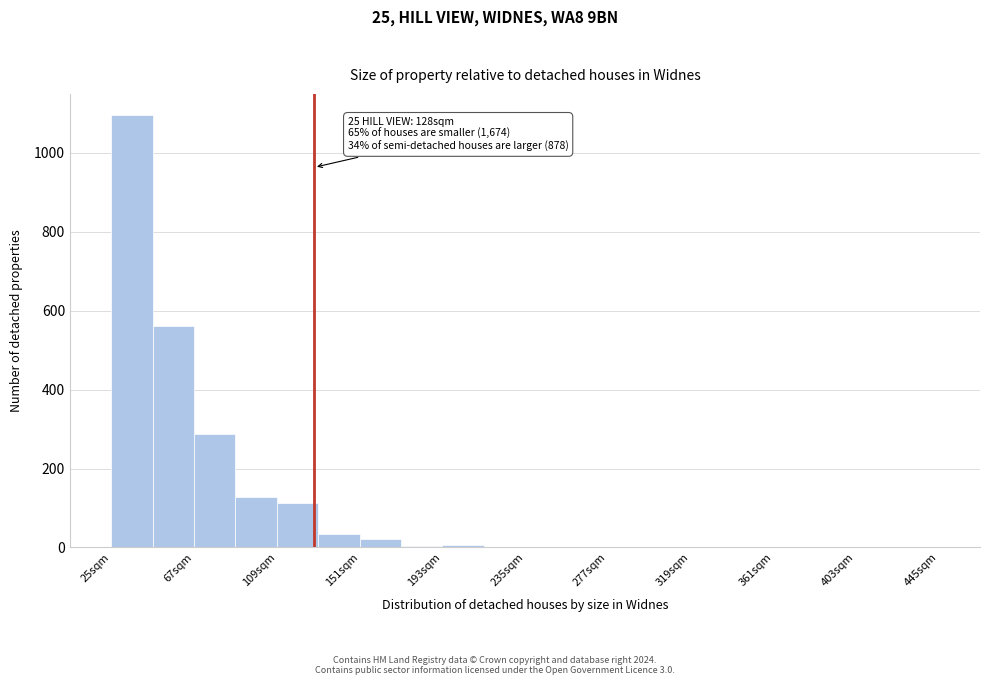

Over which range of the x-axis is the bar tallest?

25 to 46